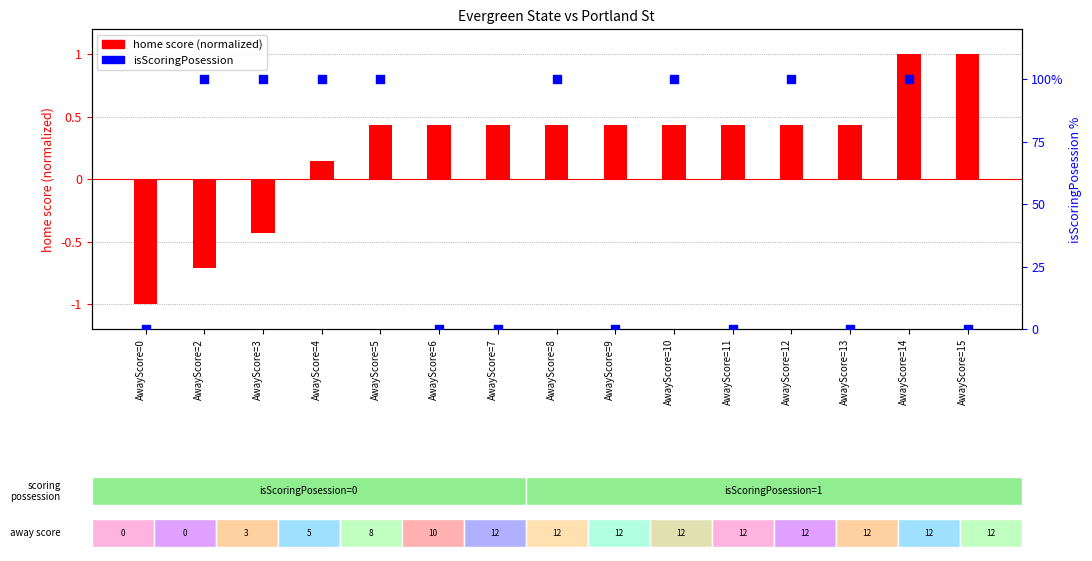

Which series has the largest Y range (max minus min)?

isScoringPosession